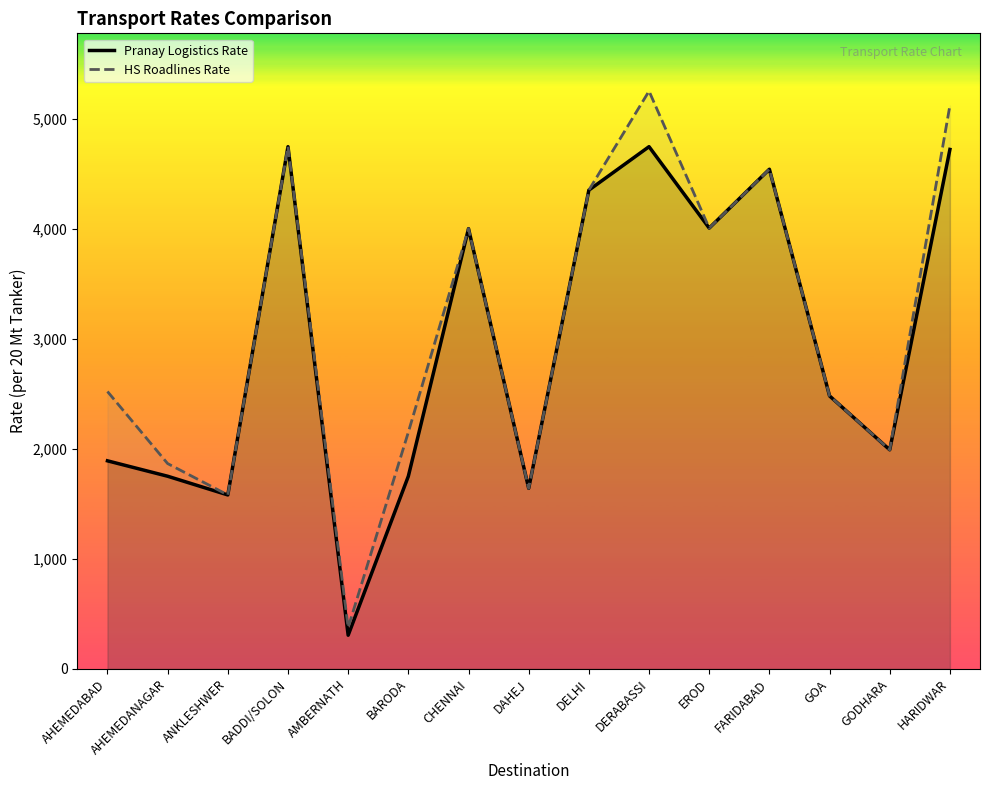

At which label does Pranay Logistics Rate first exceed 2480?

BADDI/SOLON